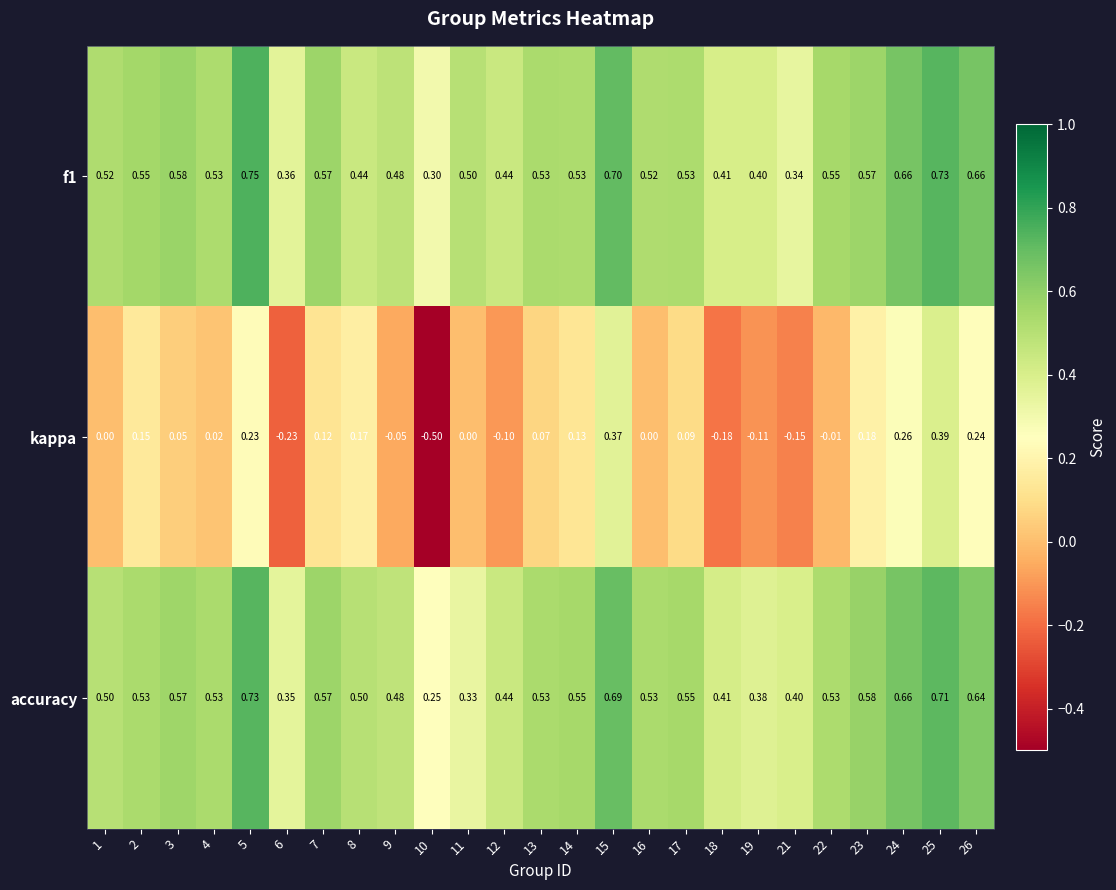

Between 5 and 18, which series saw the biggest shift?

kappa